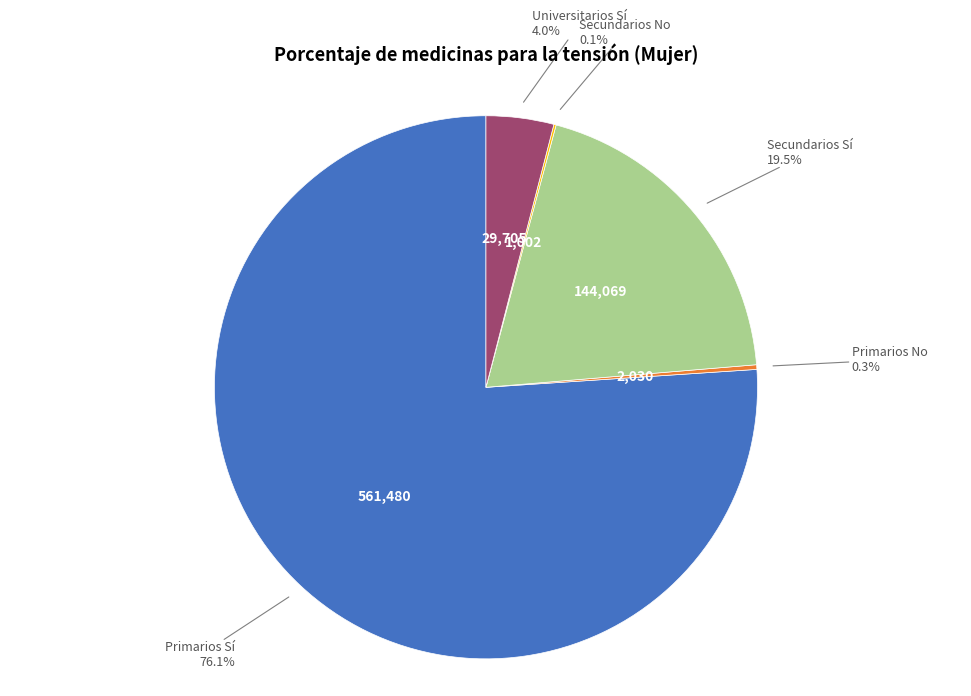

True or false: Primarios Sí accounts for 89% of the total.

False